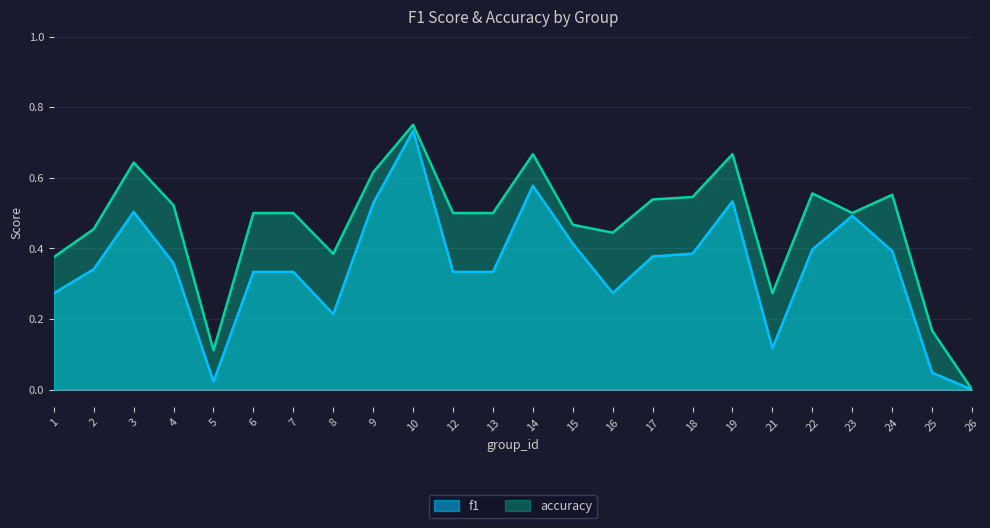

Does the chart display data point markers on the line(s)?

No